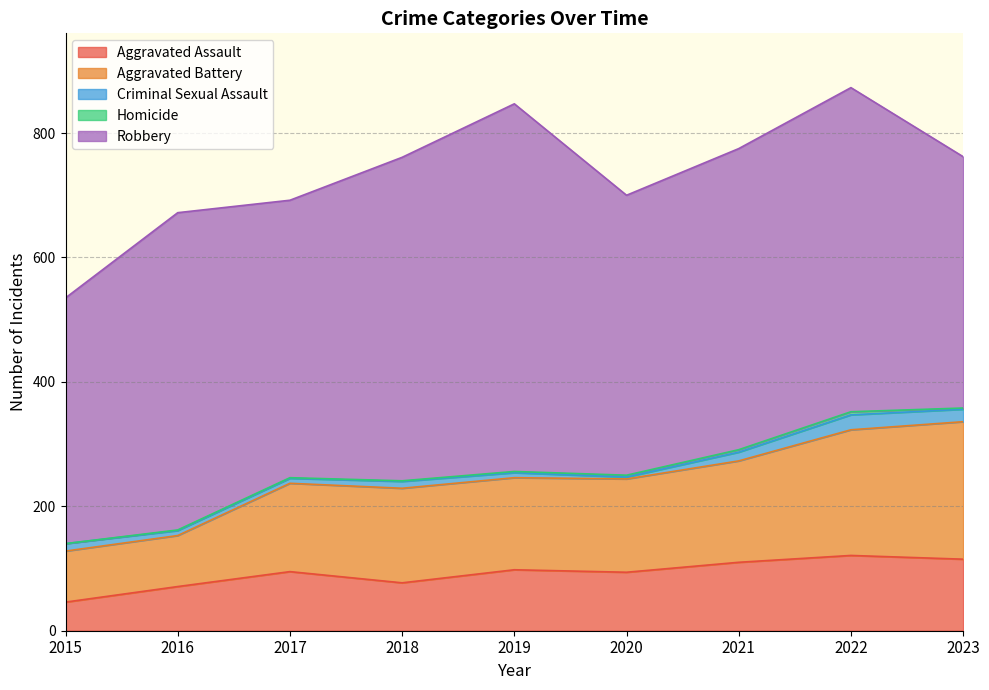

At which category does Robbery reach its first local peak?

2016